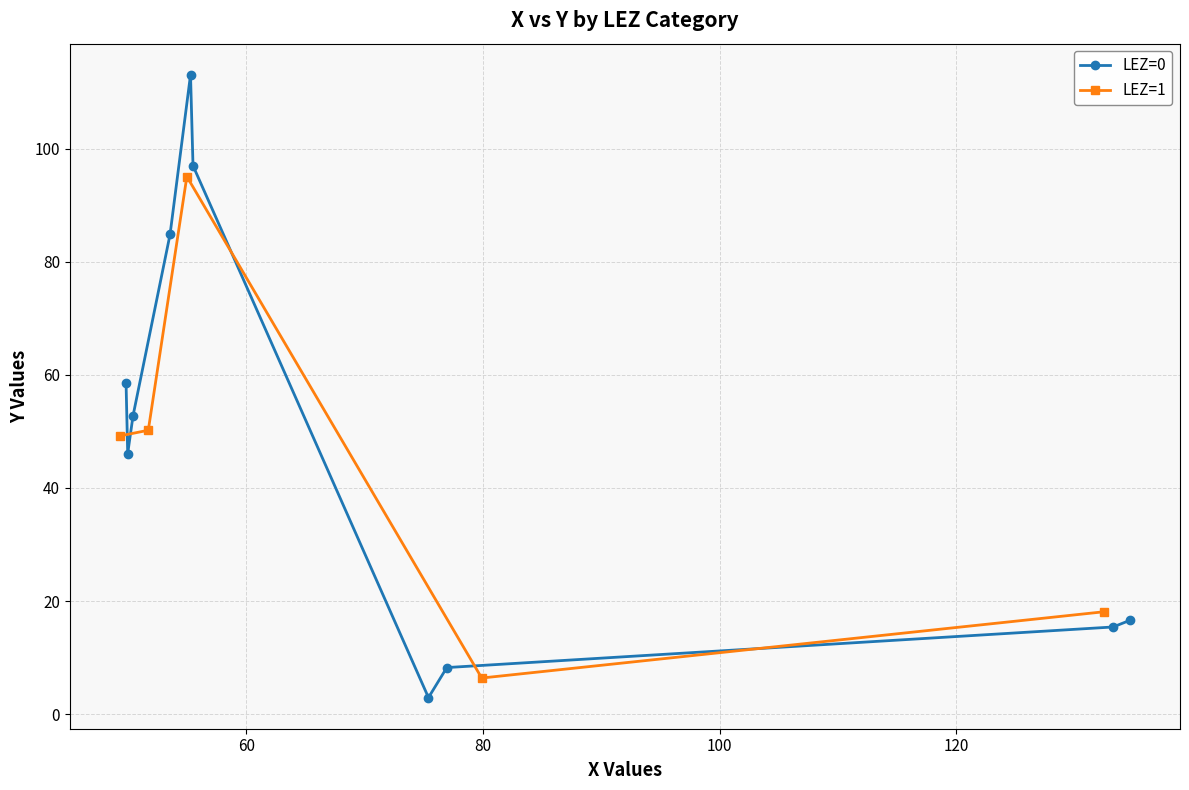

How many series are shown in this chart?

2